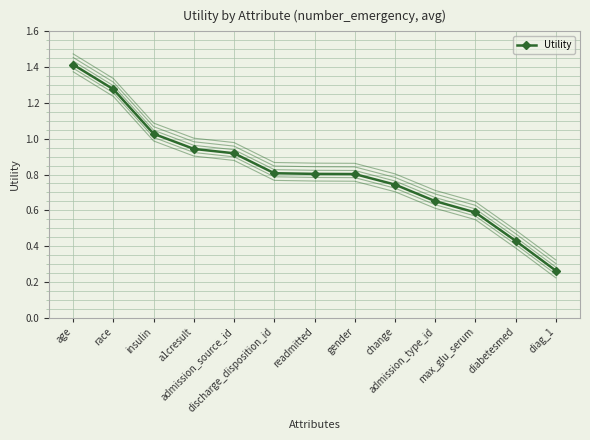

True or false: the data has more than 2 interior local peaks.

False